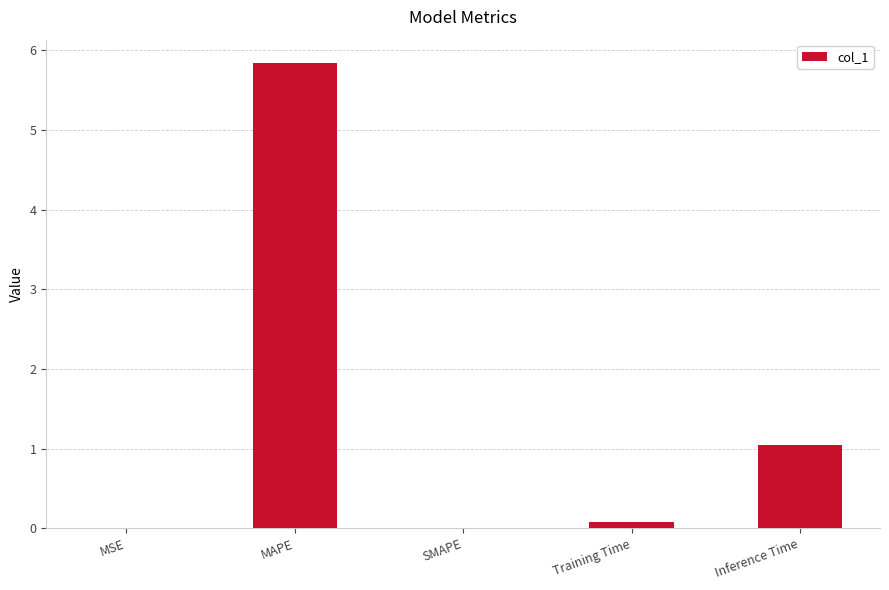

Between MSE and MAPE, which is larger?

MAPE